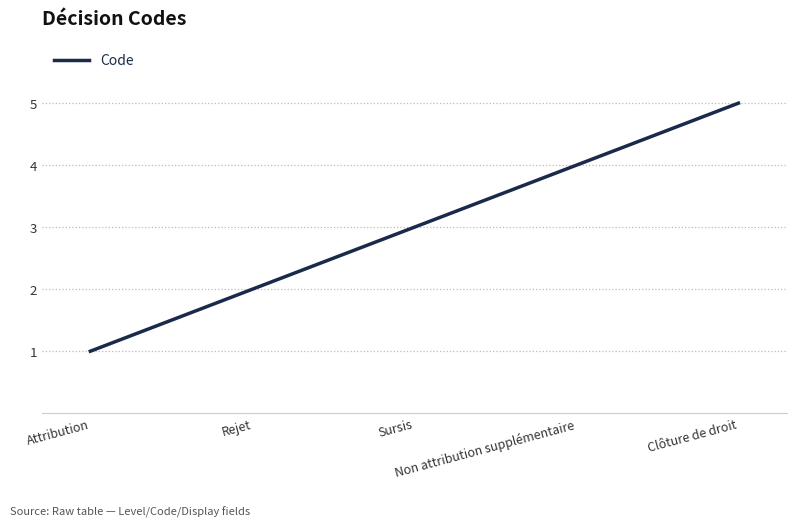

Count the number of data series in this chart.

1